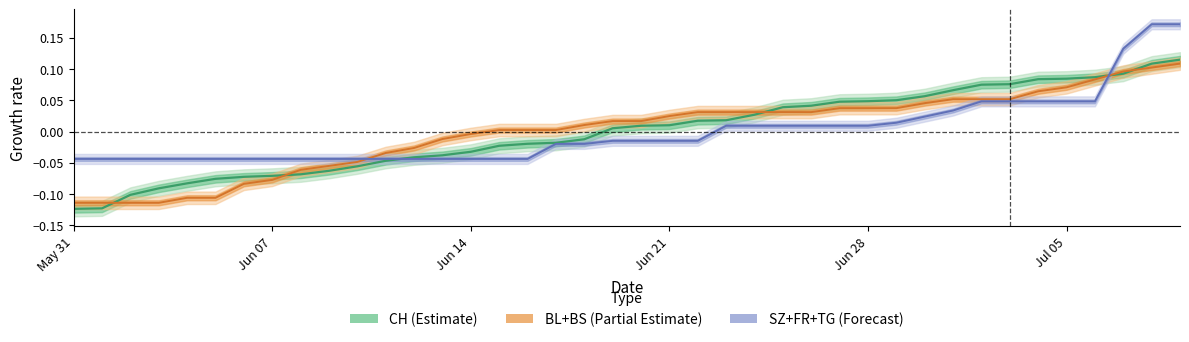

Which series has the largest total across all categories?

BL+BS (Partial Estimate)